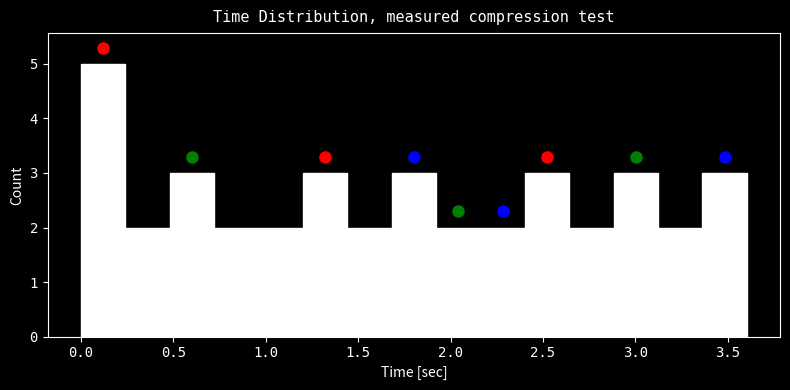

Reading left to right, transcribe this chart: for each bar, give the range it covers on the x-axis and its height. Neither the bar edges nor the heights are printed on the chart, so give them approximately, as read against the axes.

0.00 to 0.25: 5
0.25 to 0.50: 2
0.50 to 0.70: 3
0.70 to 0.95: 2
0.95 to 1.20: 2
1.20 to 1.45: 3
1.45 to 1.70: 2
1.70 to 1.90: 3
1.90 to 2.15: 2
2.15 to 2.40: 2
2.40 to 2.65: 3
2.65 to 2.90: 2
2.90 to 3.10: 3
3.10 to 3.35: 2
3.35 to 3.60: 3